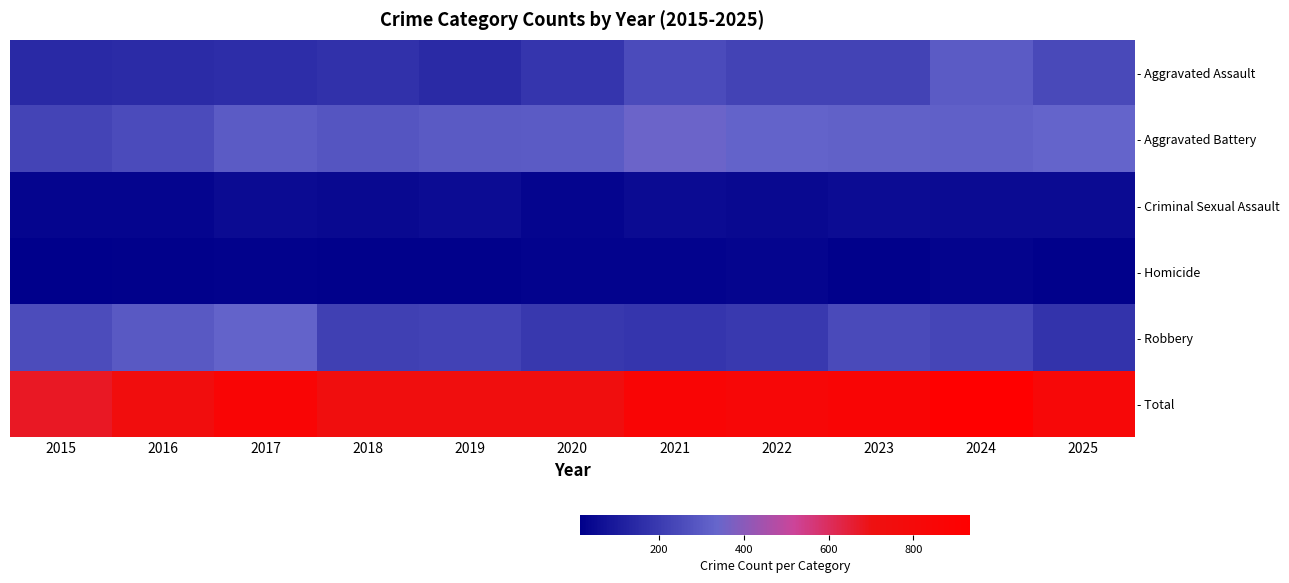

Which category has the lowest value across all series?

2015